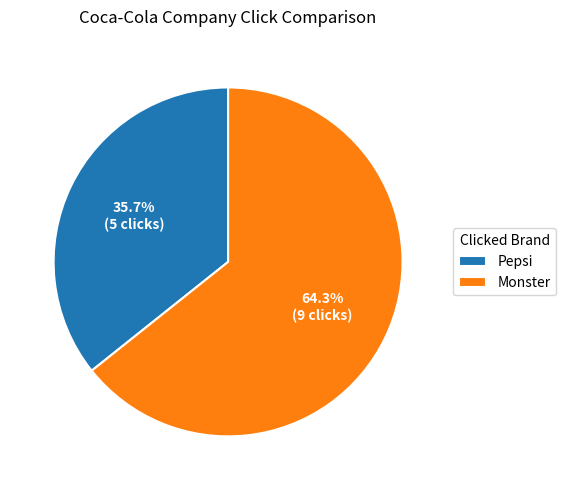

To the nearest percent, what is the combined percentage of Pepsi and Monster?

100%